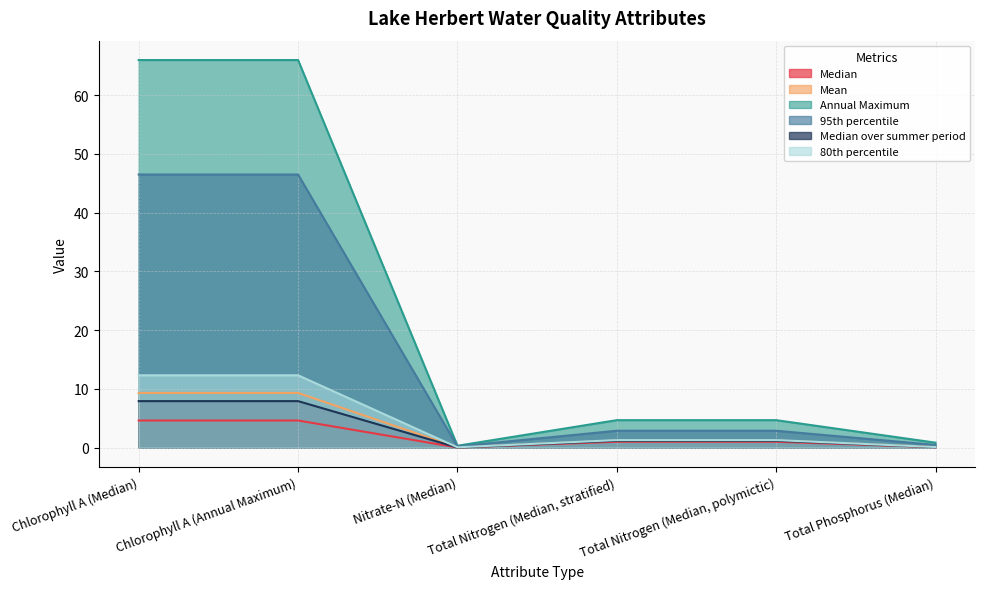

How many lines are shown in the chart?

6